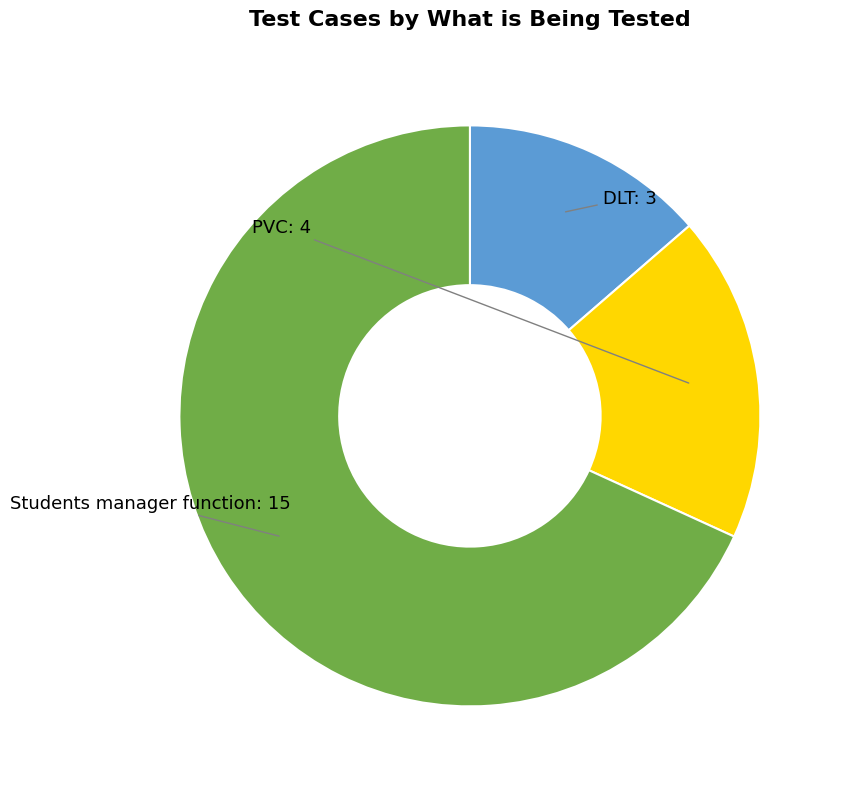

Which category has the biggest portion of the pie?

Students manager function